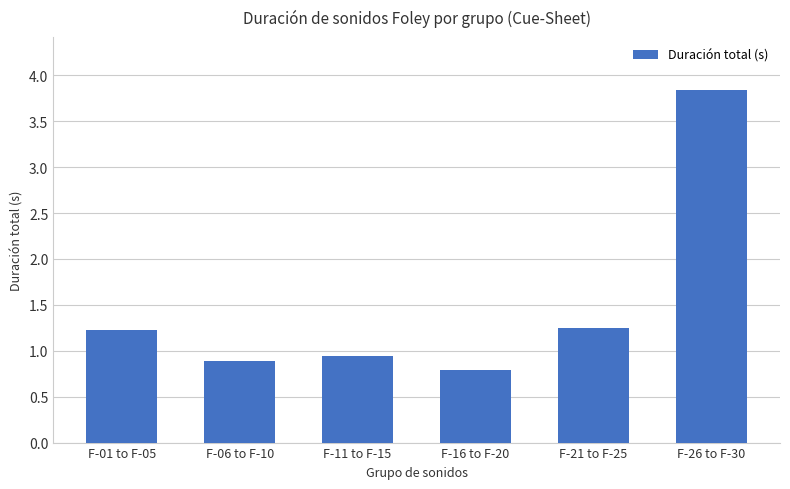

Read the value at F-06 to F-10.

0.9